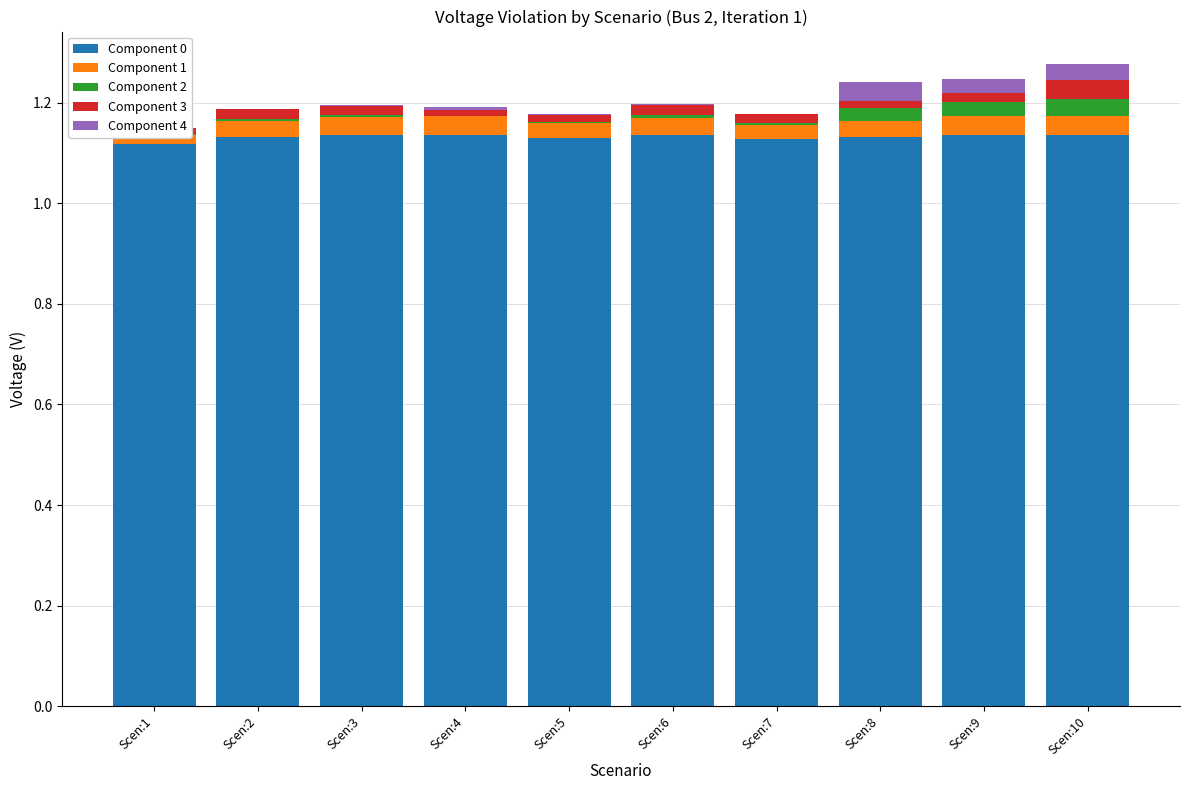

True or false: Component 3 has a value of 0.0 at Scen:4.

False